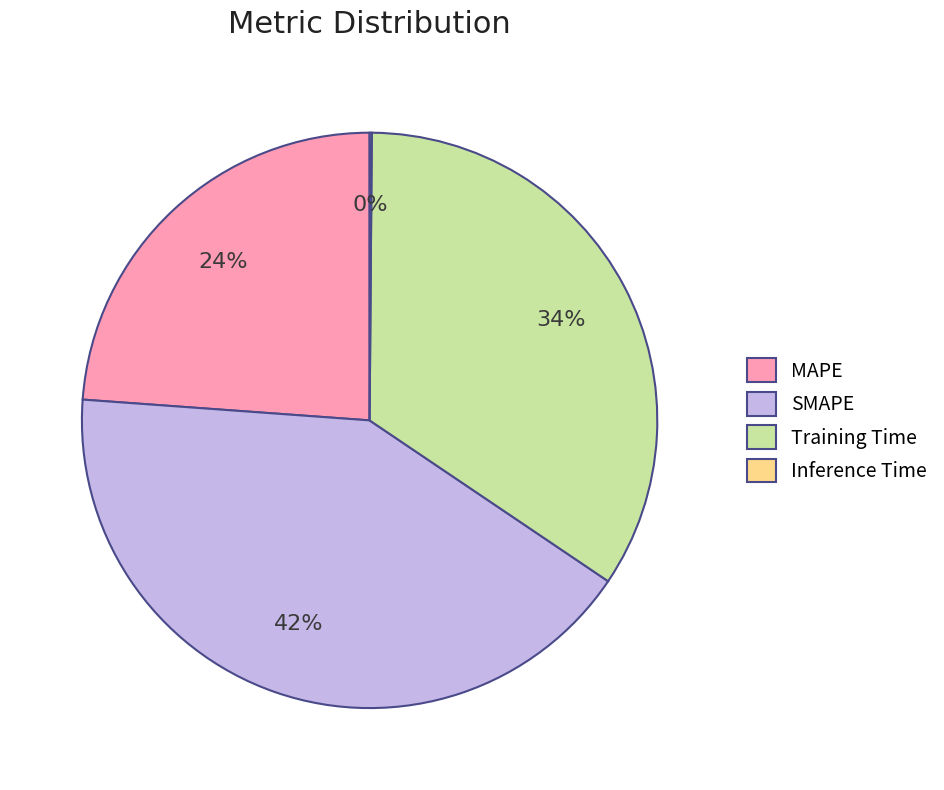

The SMAPE slice represents 37% of the pie. True or false?

False